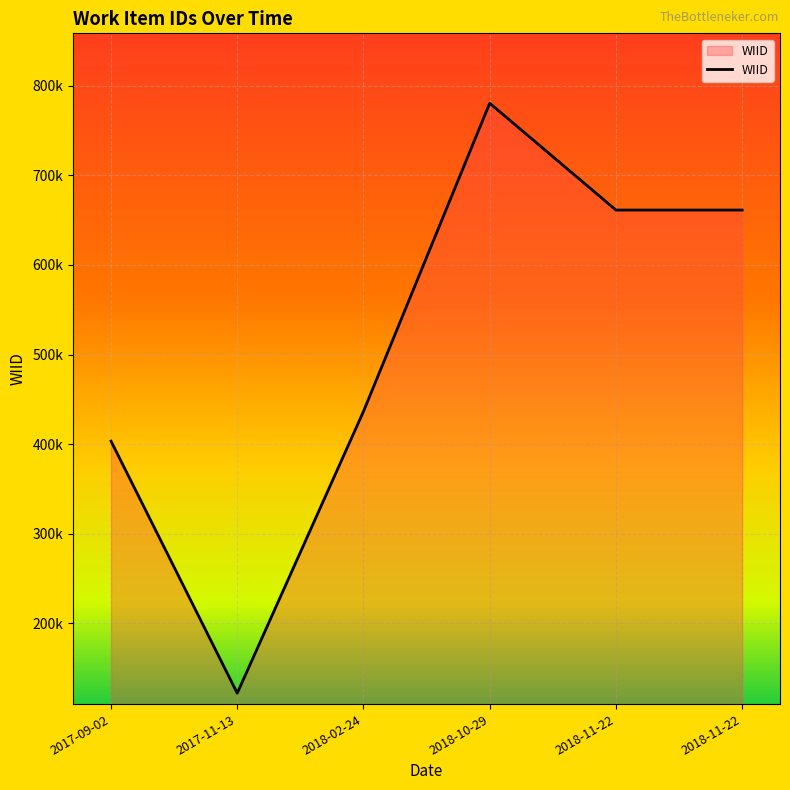

Does the chart display data point markers on the line(s)?

No